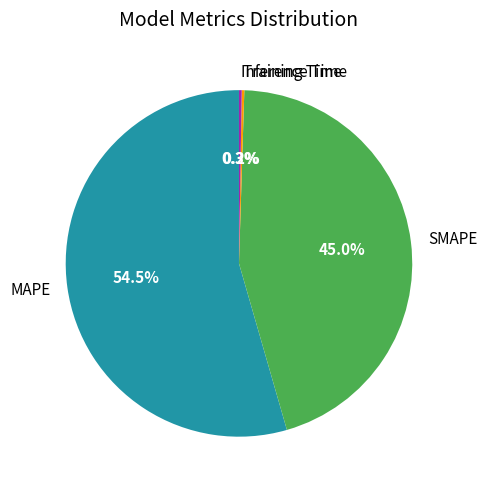

To the nearest percent, what is the average slice percentage?

25%